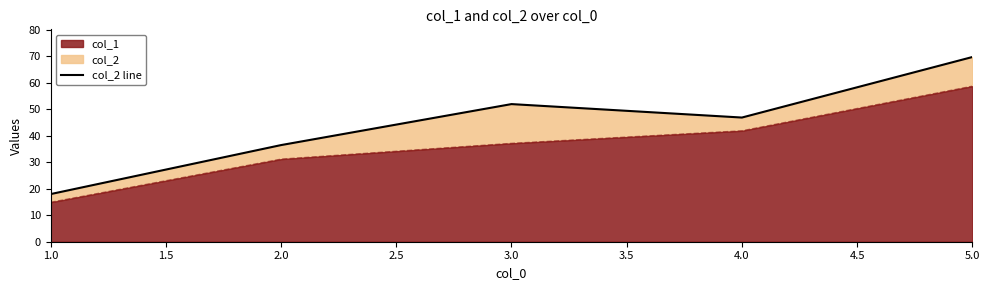

What position from the right is 1.0?

5